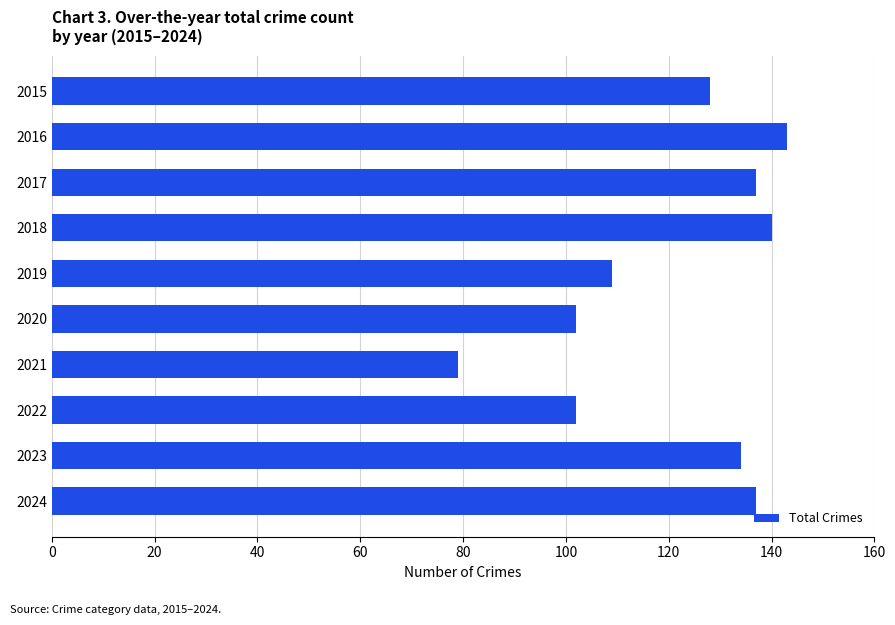

Reading bottom to top, list all the values displayed in this chart.

2024=137	2023=134	2022=102	2021=79	2020=102	2019=109	2018=140	2017=137	2016=143	2015=128